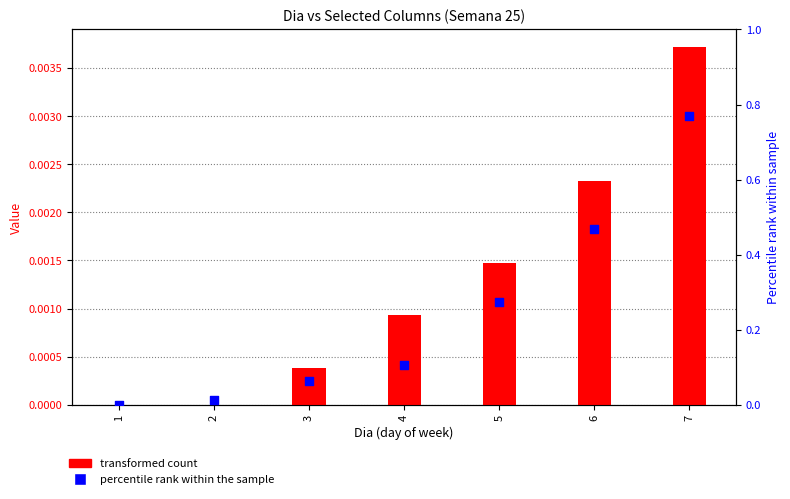

Which series has the largest total across all categories?

percentile rank within the sample